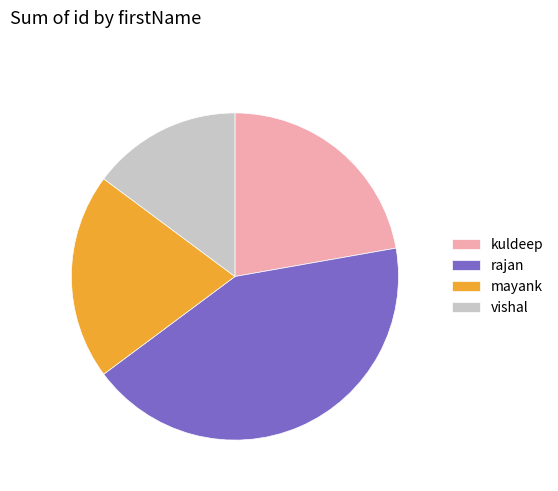

Approximately how many times larger is the value at vishal compared to kuldeep?

0.7